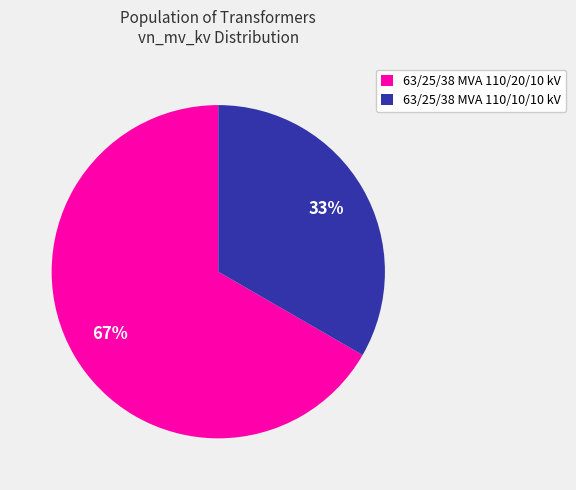

Does 63/25/38 MVA 110/20/10 kV represent more than half of the total?

Yes